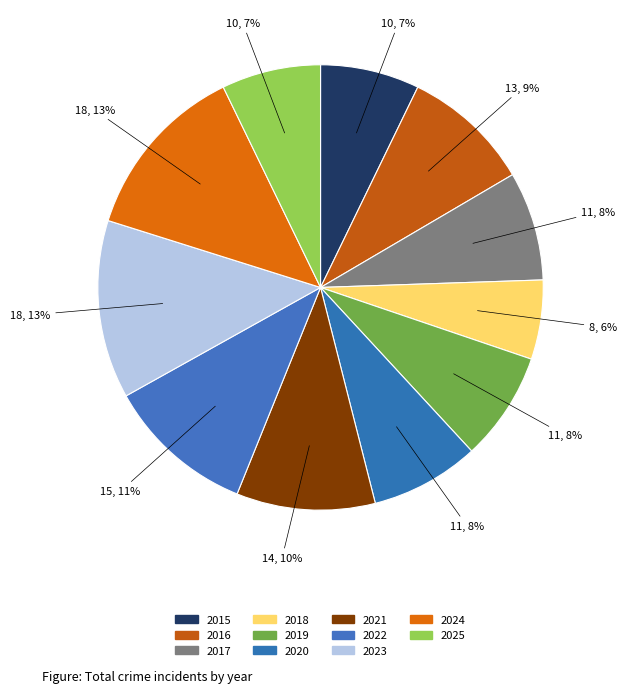

To the nearest percent, what portion does 2019 represent?

8%